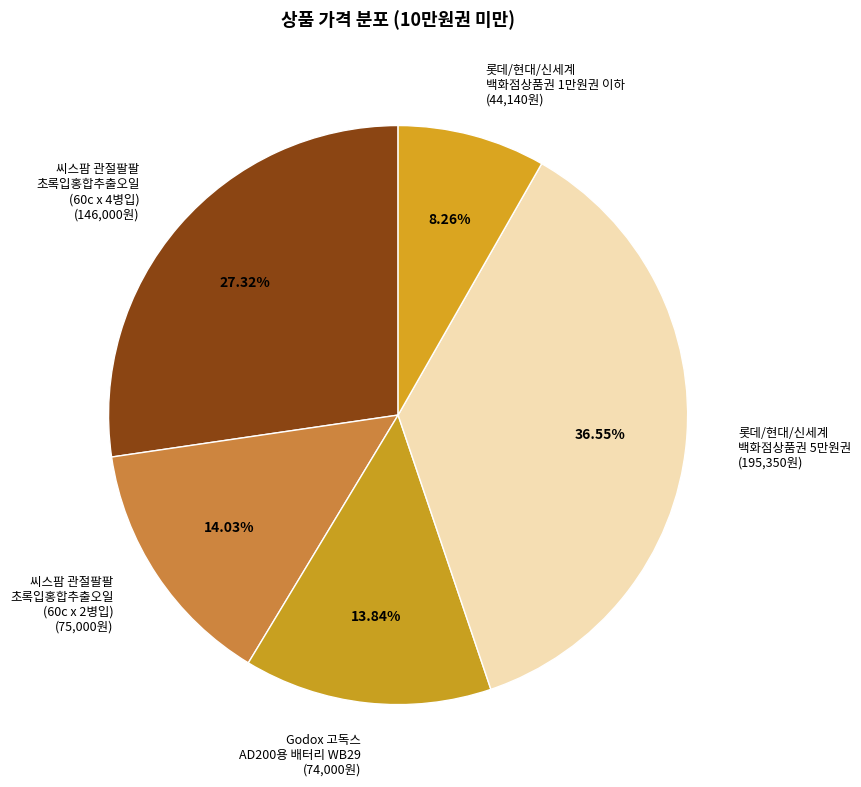

How many segments does this pie chart have?

5